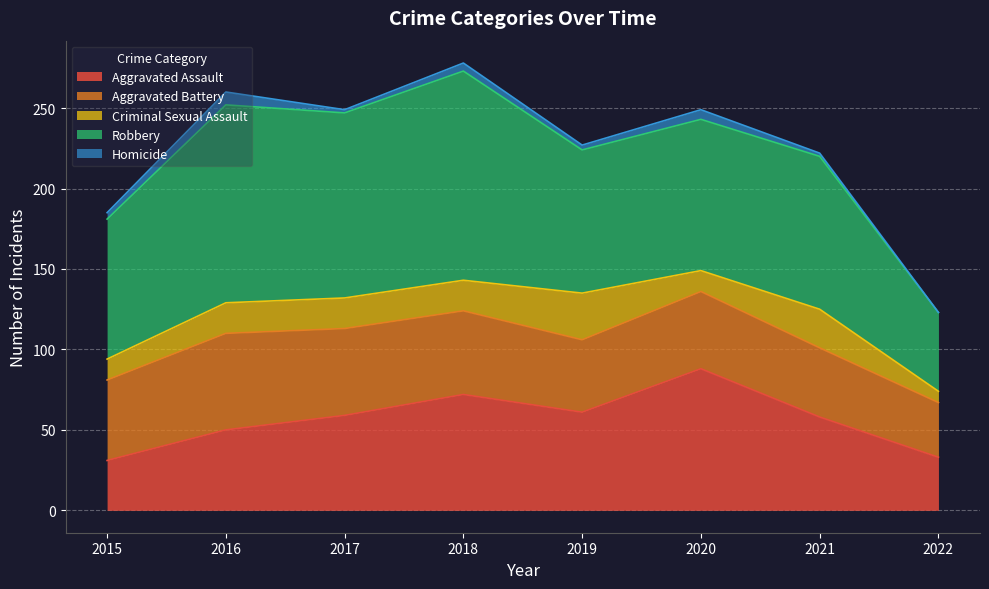

True or false: Aggravated Battery and Aggravated Assault cross at least once.

True